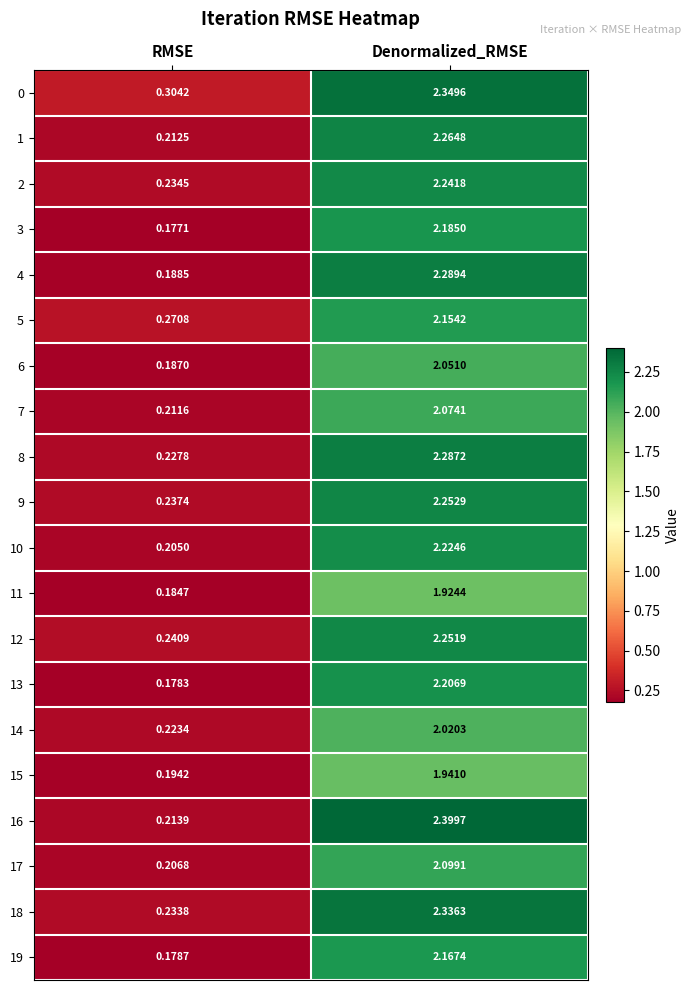

Count the number of data series in this chart.

20